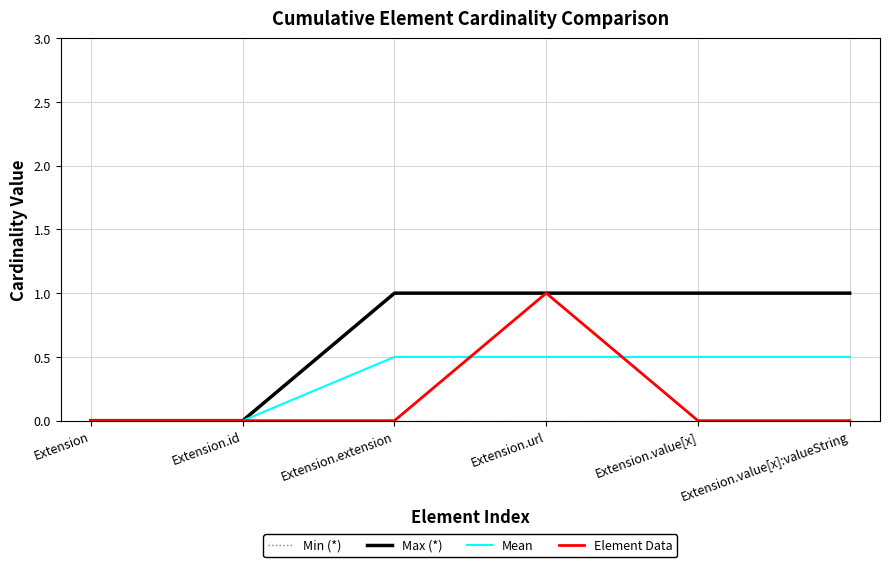

Which series changed the most between Extension and Extension.extension?

Max (*)